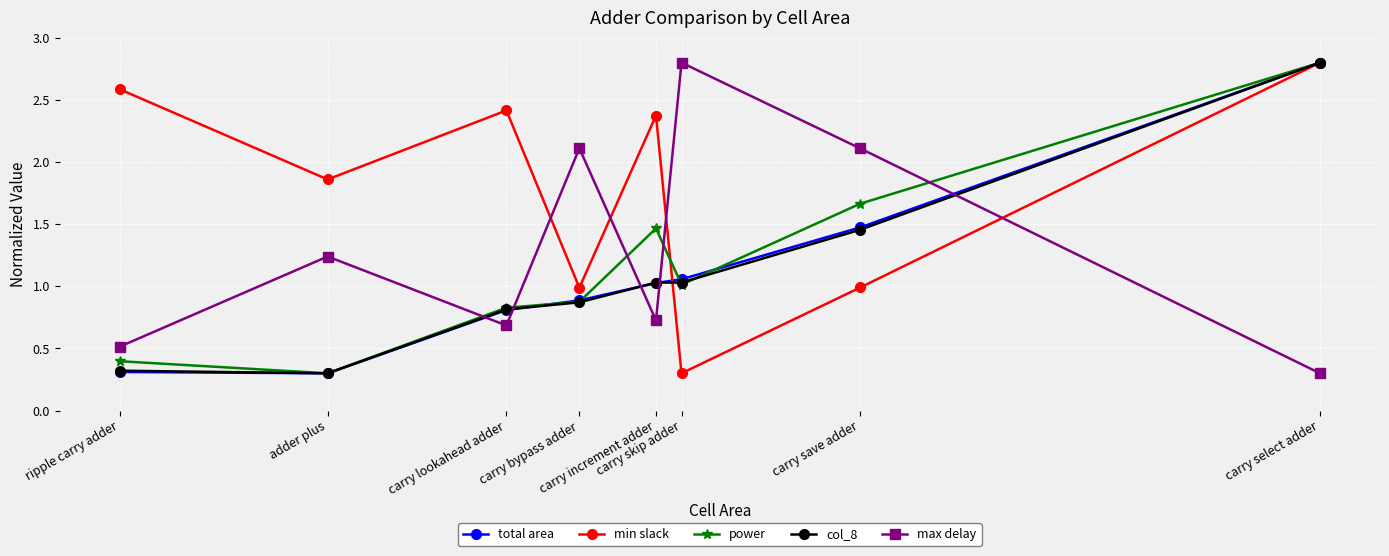

True or false: power has a value of 0.3 at adder plus.

True